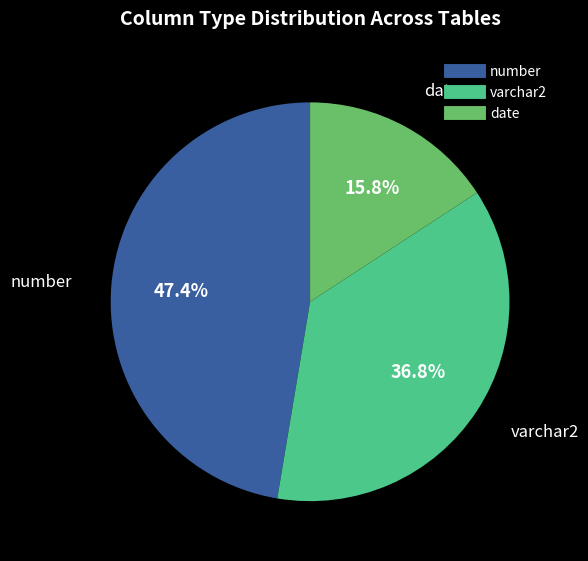

Is there a majority slice in this chart?

No